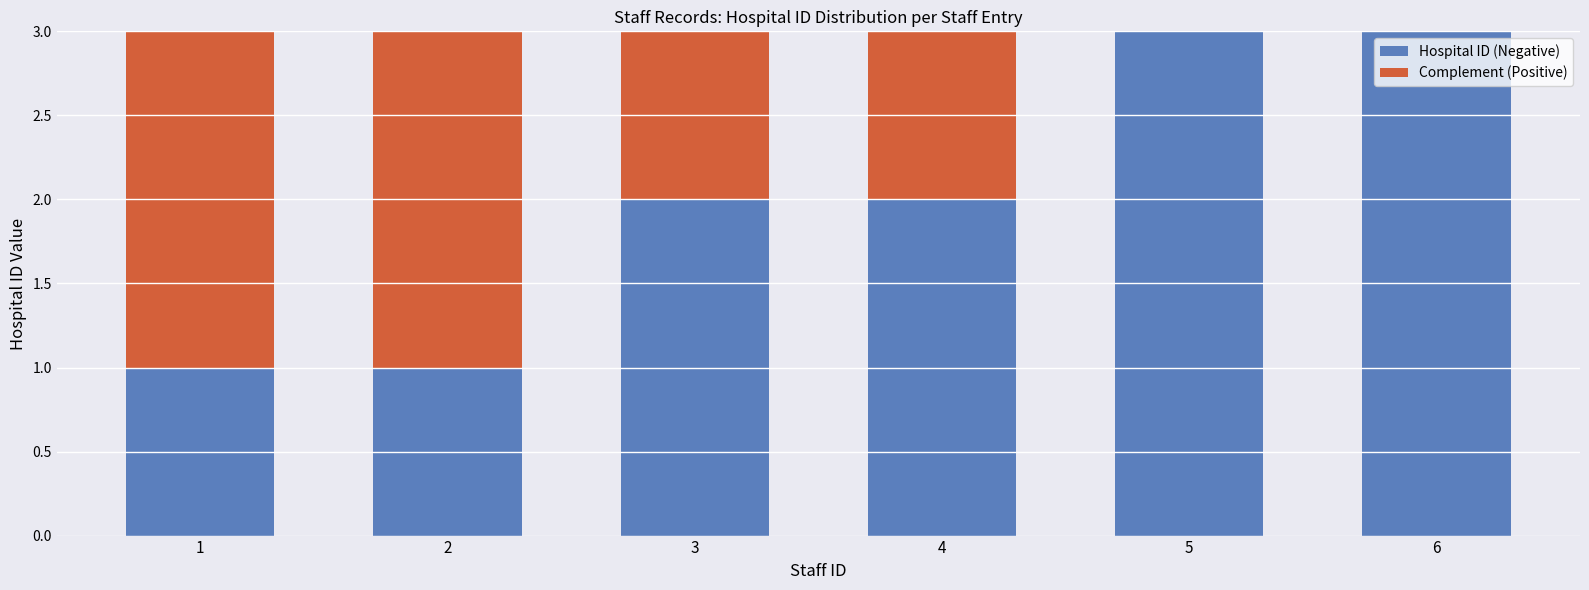

At which label is Complement (Positive) closest to 1?

3